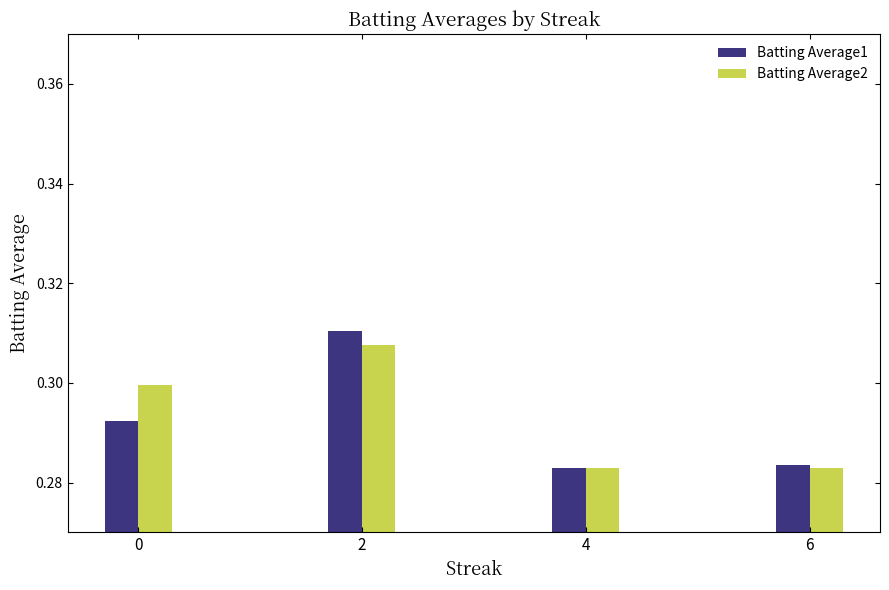

Between 0 and 4, which series saw the biggest shift?

Batting Average2